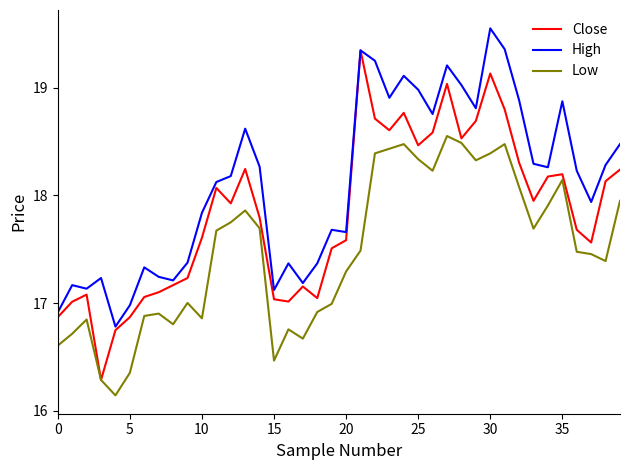

True or false: Low and High cross at least once.

False